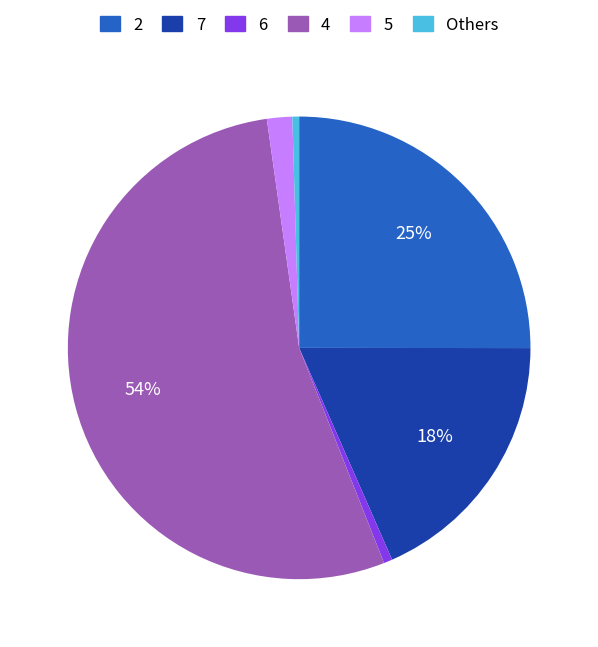

To the nearest percent, what is the difference between the 2 and 4 slice percentages?

29%